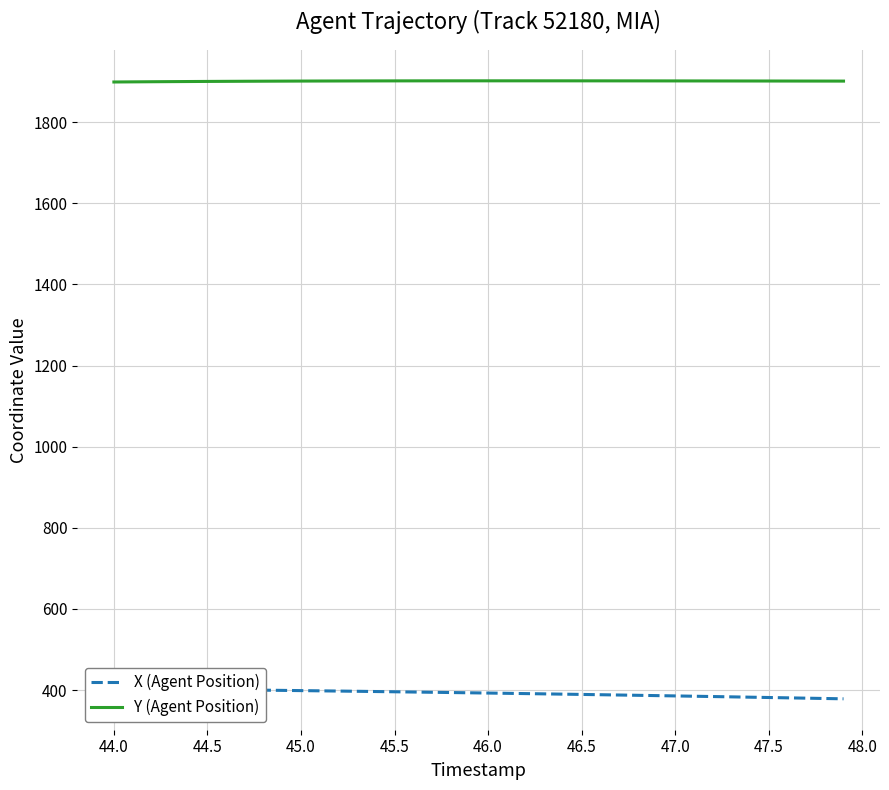

What are all the series names shown in the legend?

X (Agent Position), Y (Agent Position)